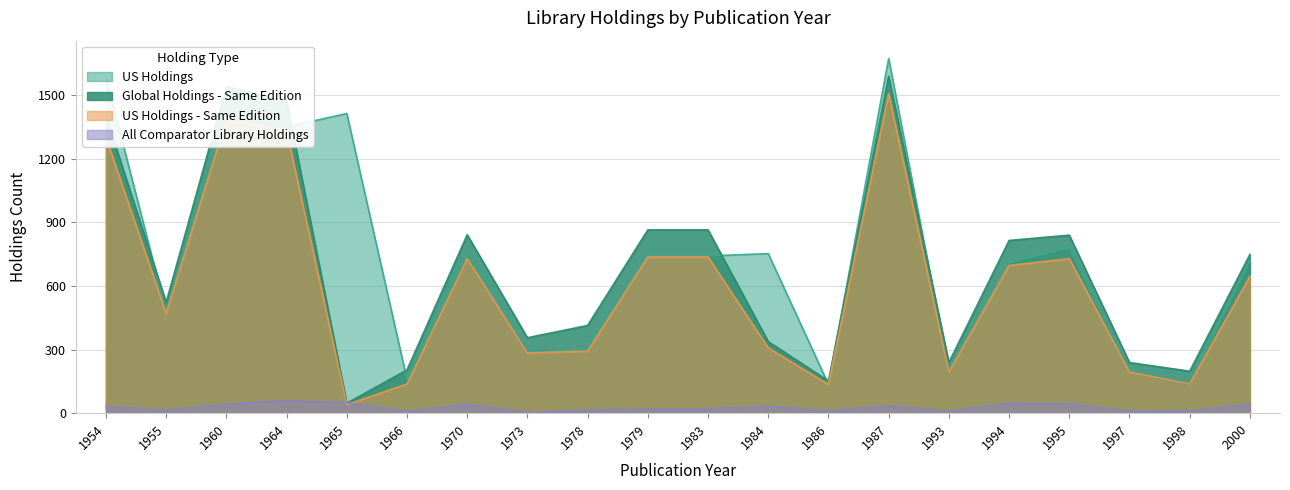

What is the difference between the second highest and second lowest values in the All Comparator Library Holdings series?

40